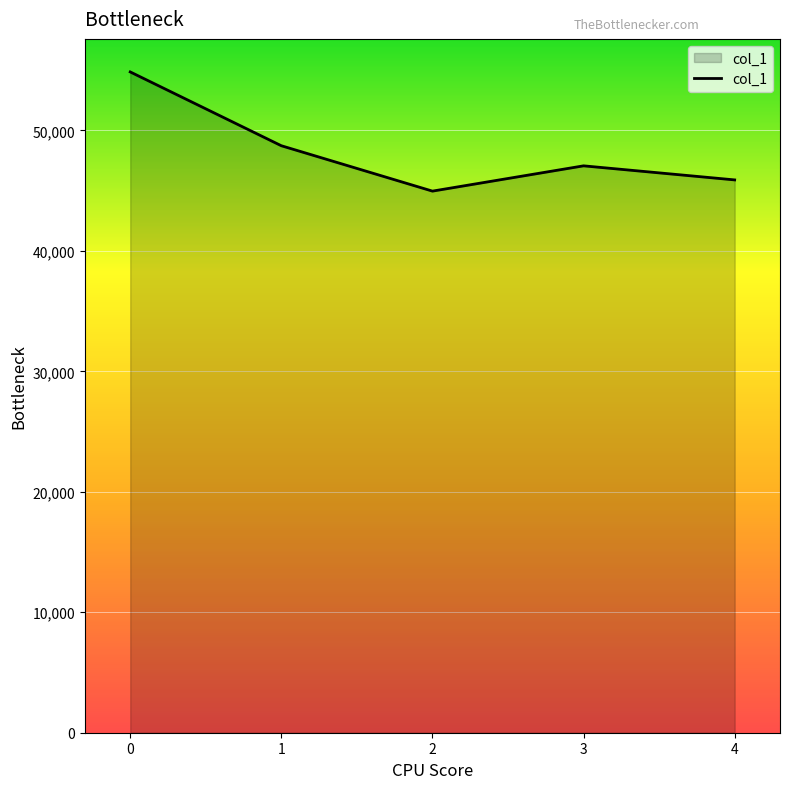

Read the value at 3.

47056